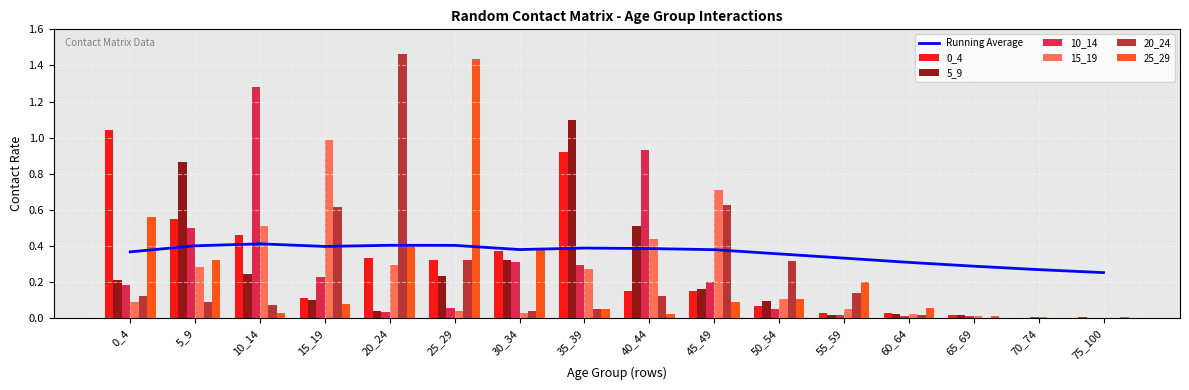

At which category is the sum across all series the highest?

35_39